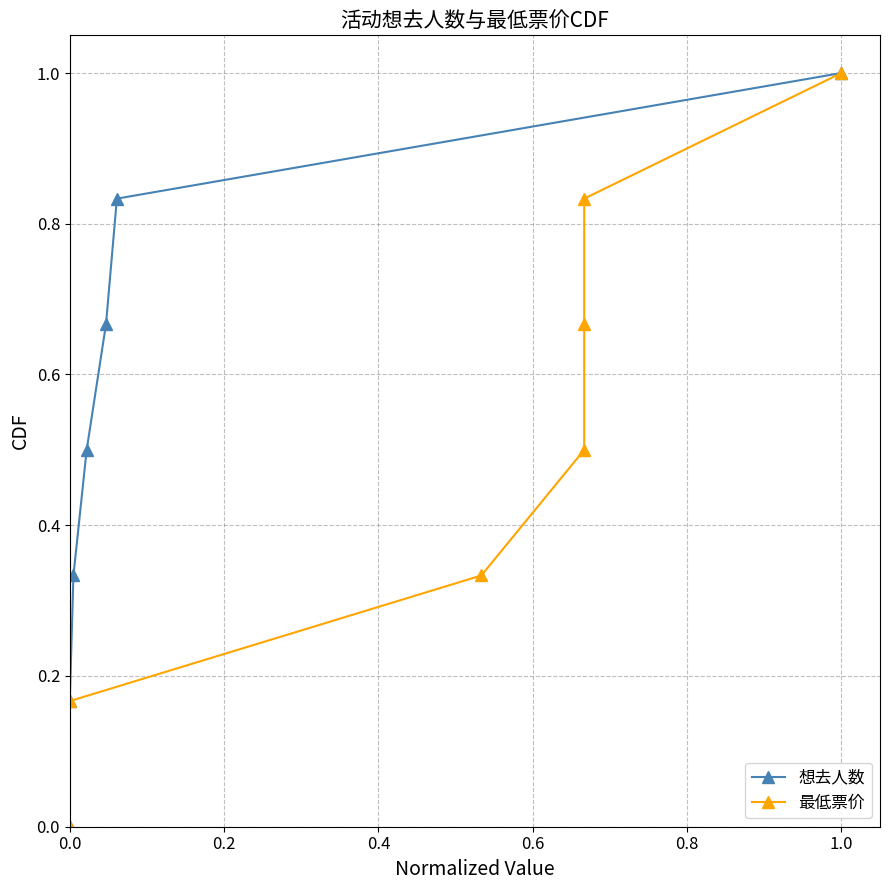

How many lines are shown in the chart?

2